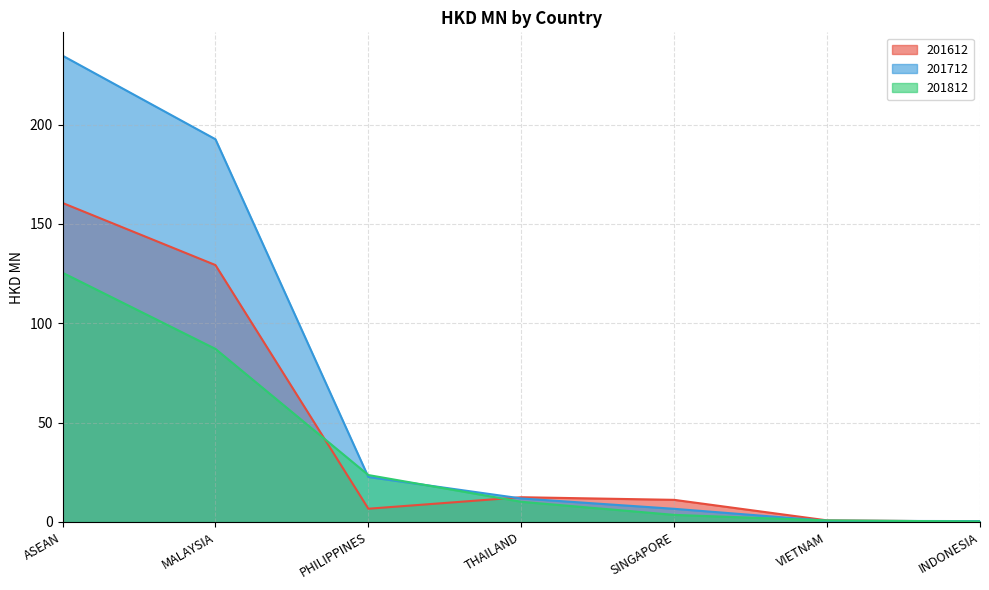

What is the minimum value for 201812?

0.3